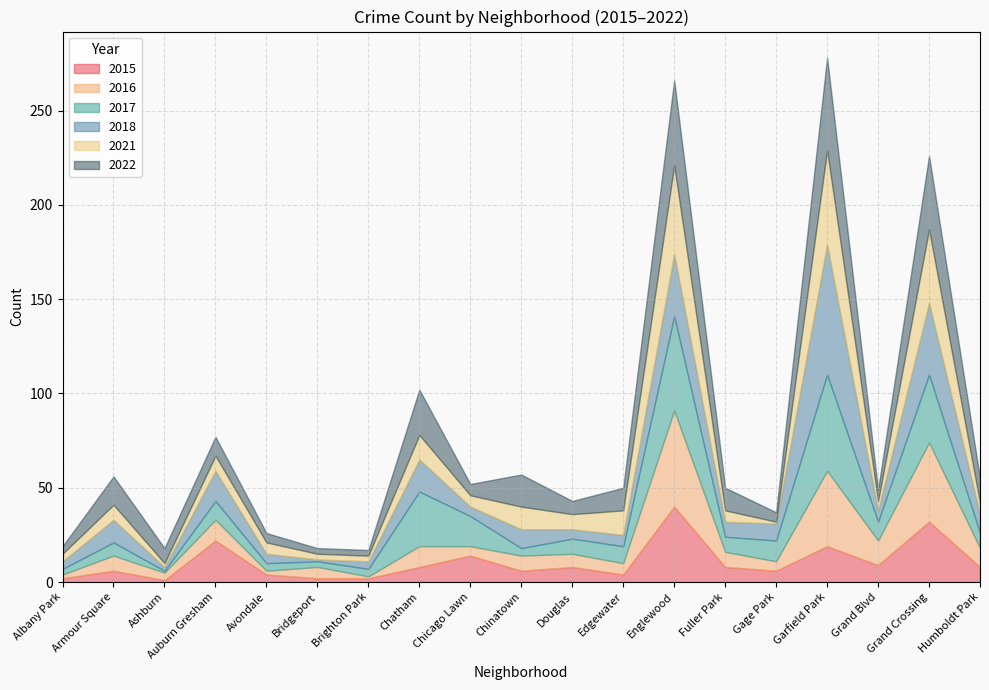

Which series ends up on top after the final intersection of 2018 and 2021?

2018